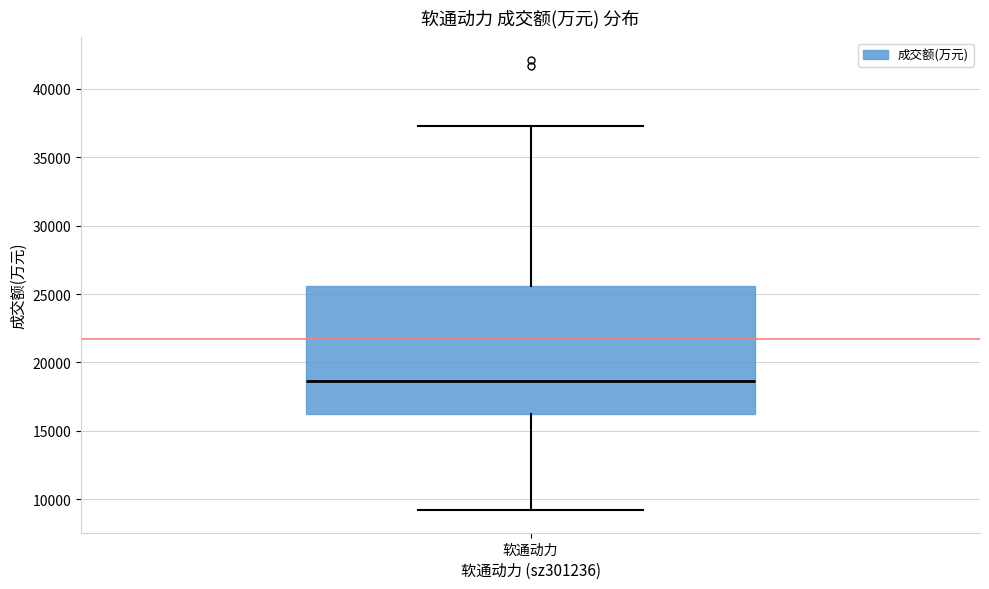

Transcribe this box plot: give where the median line is, the range the box spans, and where the two whiskers end, as read against the y-axis. The values are not printed on the chart, so give them approximately, as read against the axis.

median 18500, box 16500 to 25500, whiskers 9000 to 37500